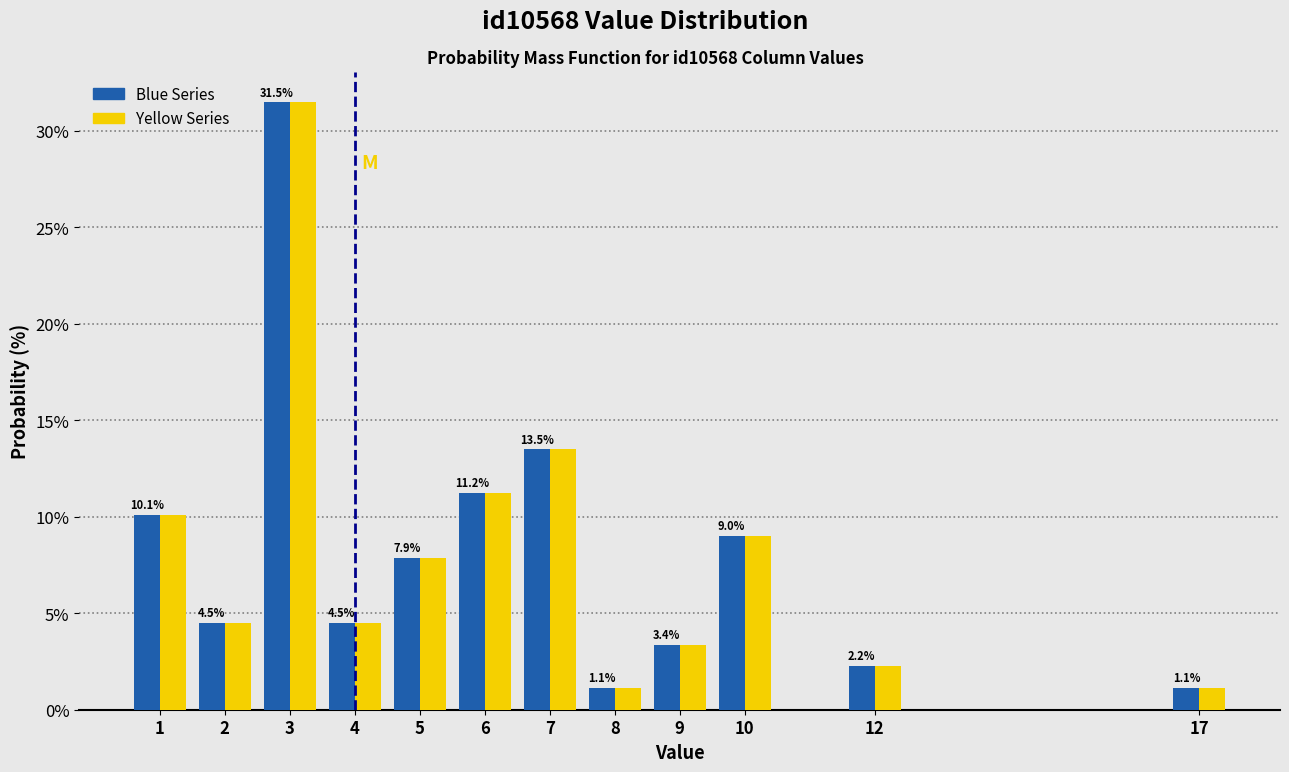

What is the smallest value displayed?

1.1